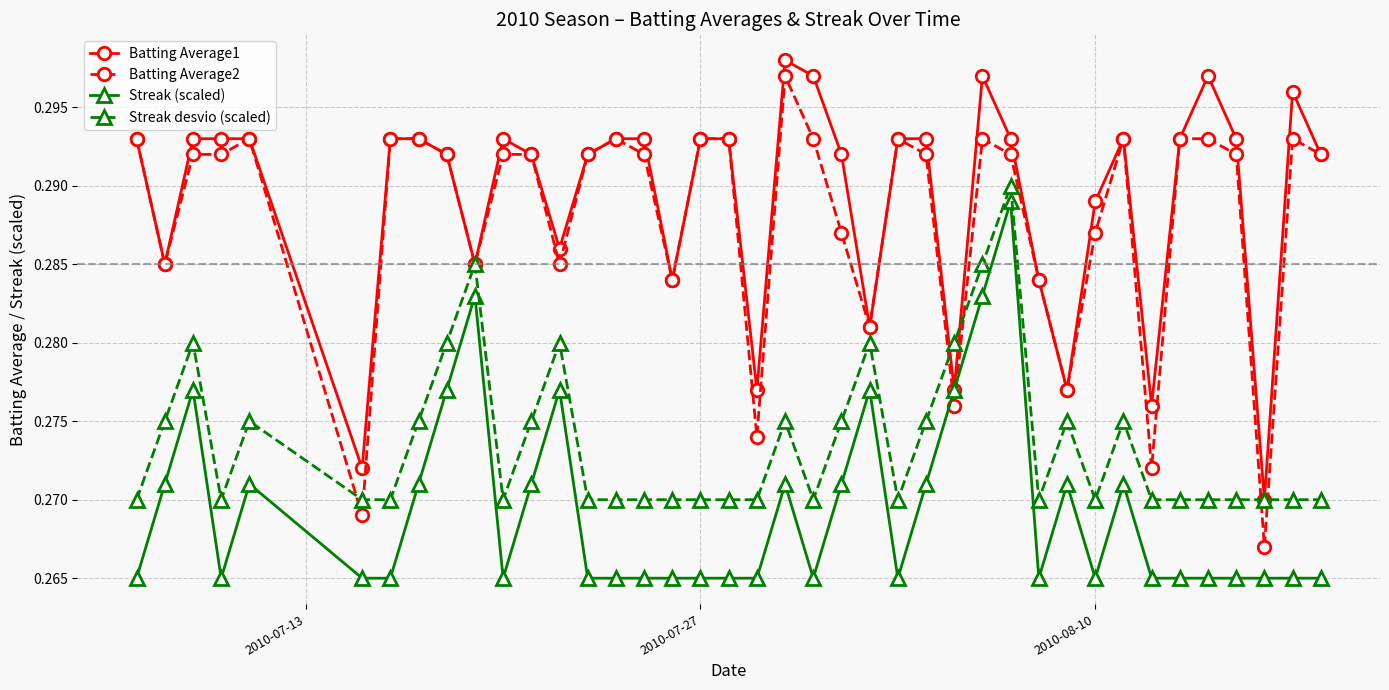

True or false: Streak desvio (scaled) has more than 1 points higher than both neighbors.

True